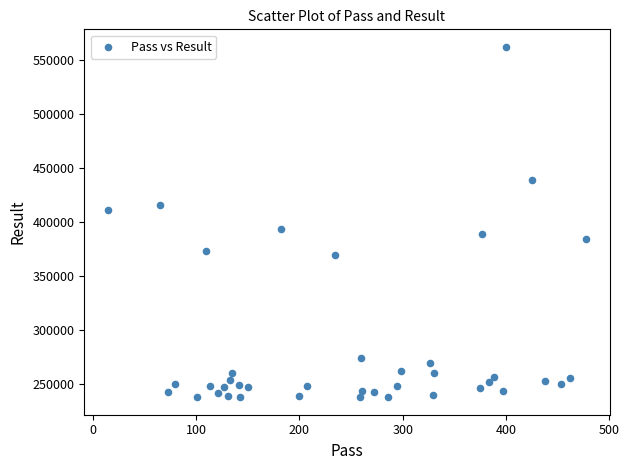

What is the range of Y values (max minus min)?

324889.2